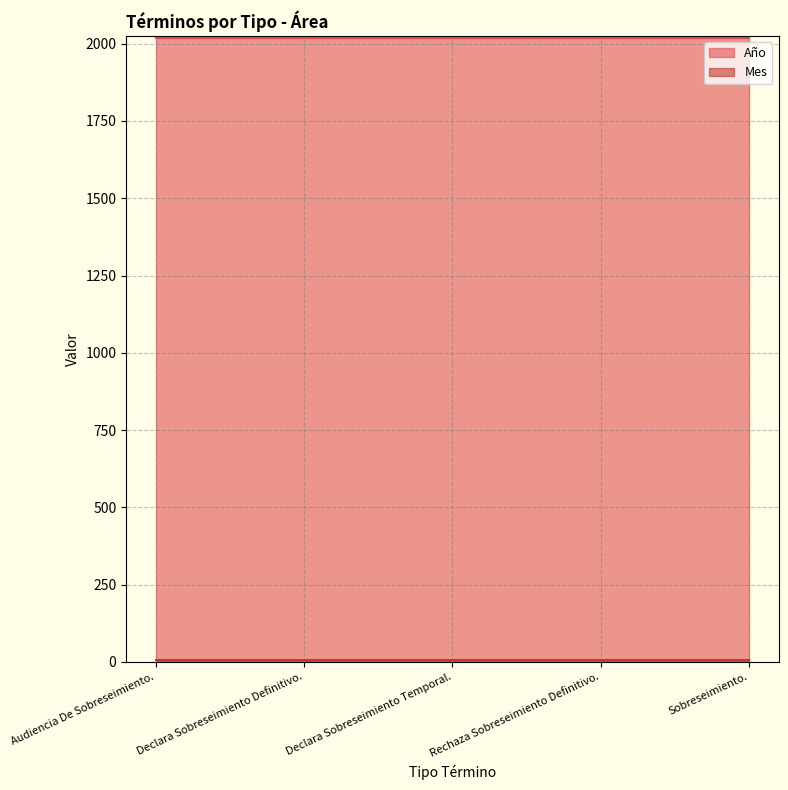

What are all the series names shown in the legend?

Año, Mes